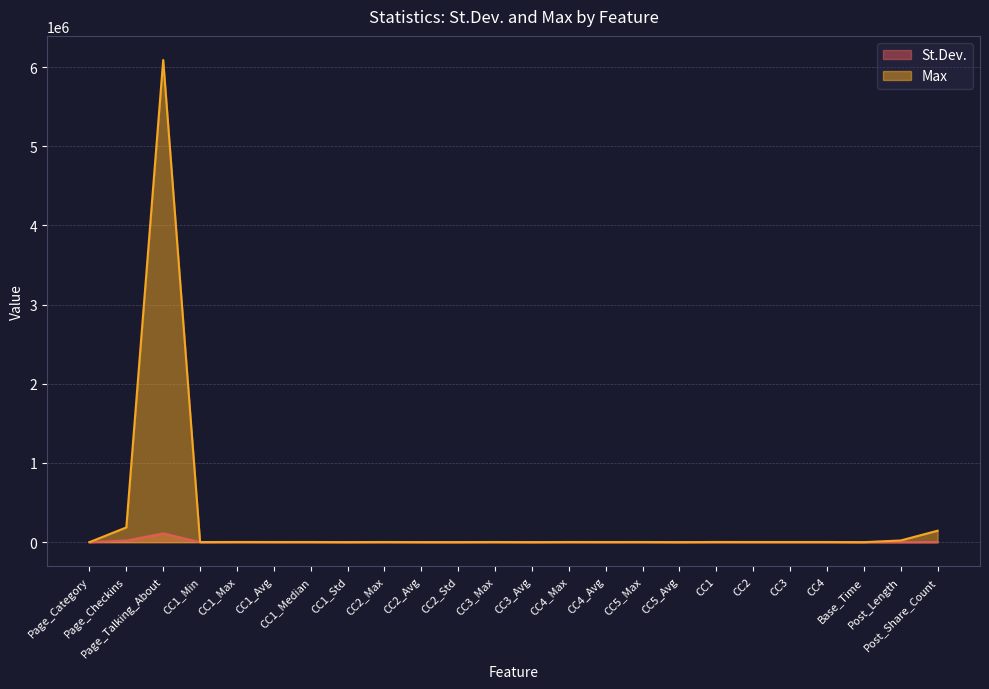

Is it true that Max equals 2123.0 at CC1_Median?

True